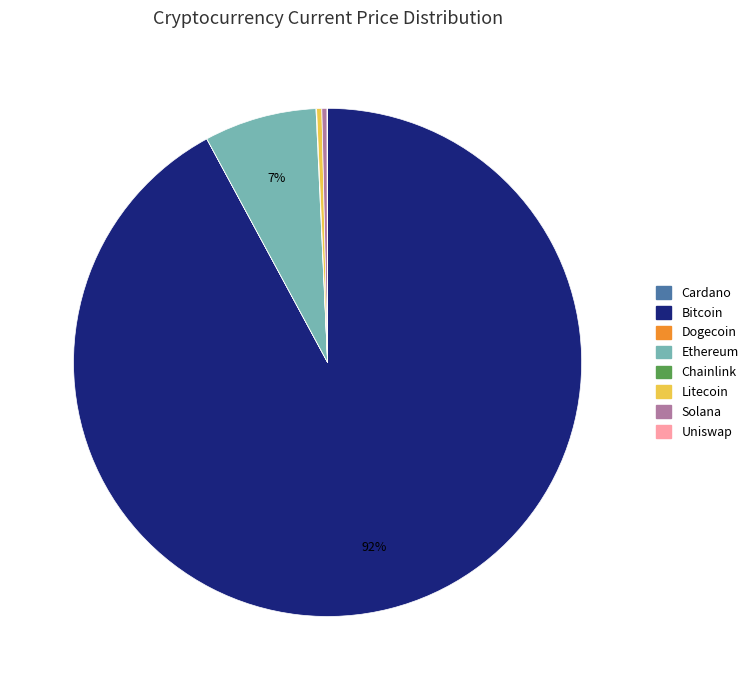

Does any single category account for the majority?

Yes